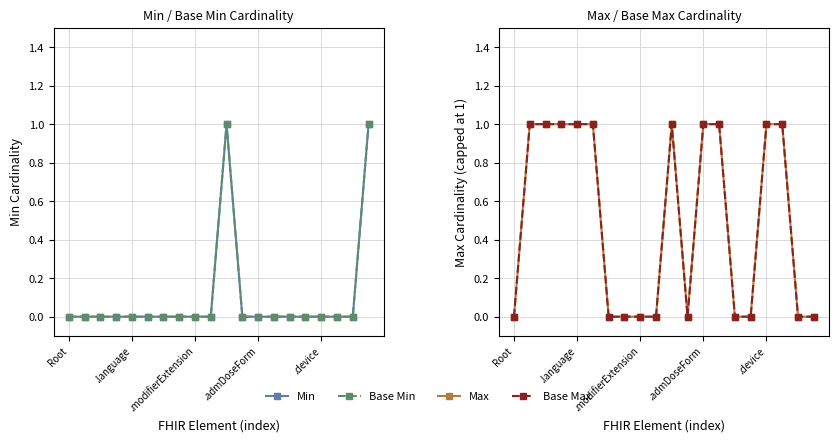

True or false: Base Max and Base Min intersect in this chart.

False